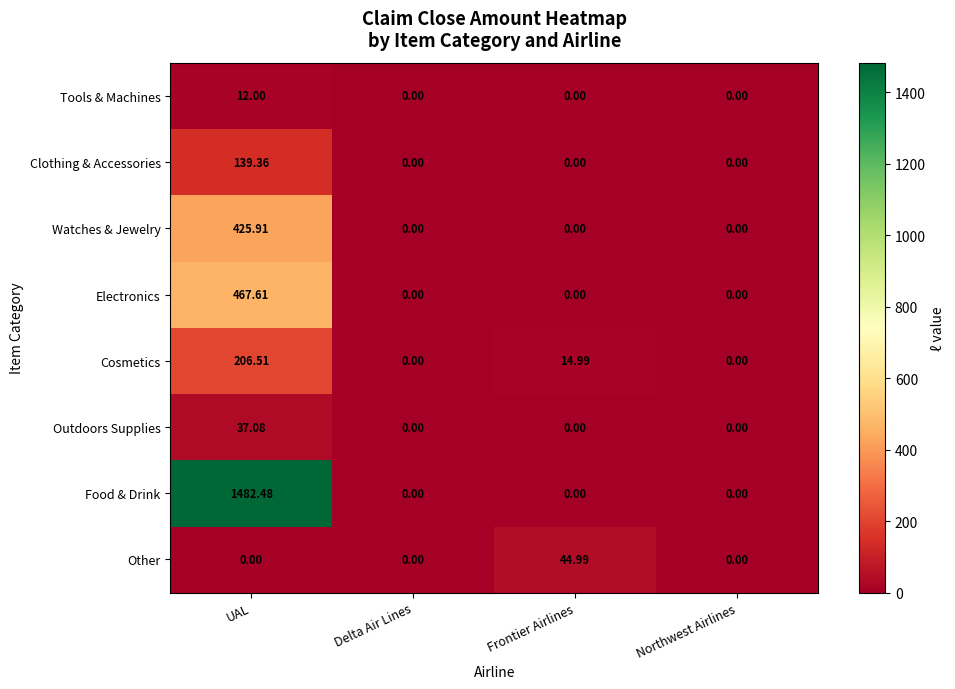

Is the value of Other at Frontier Airlines greater than the value of Cosmetics at Northwest Airlines?

Yes